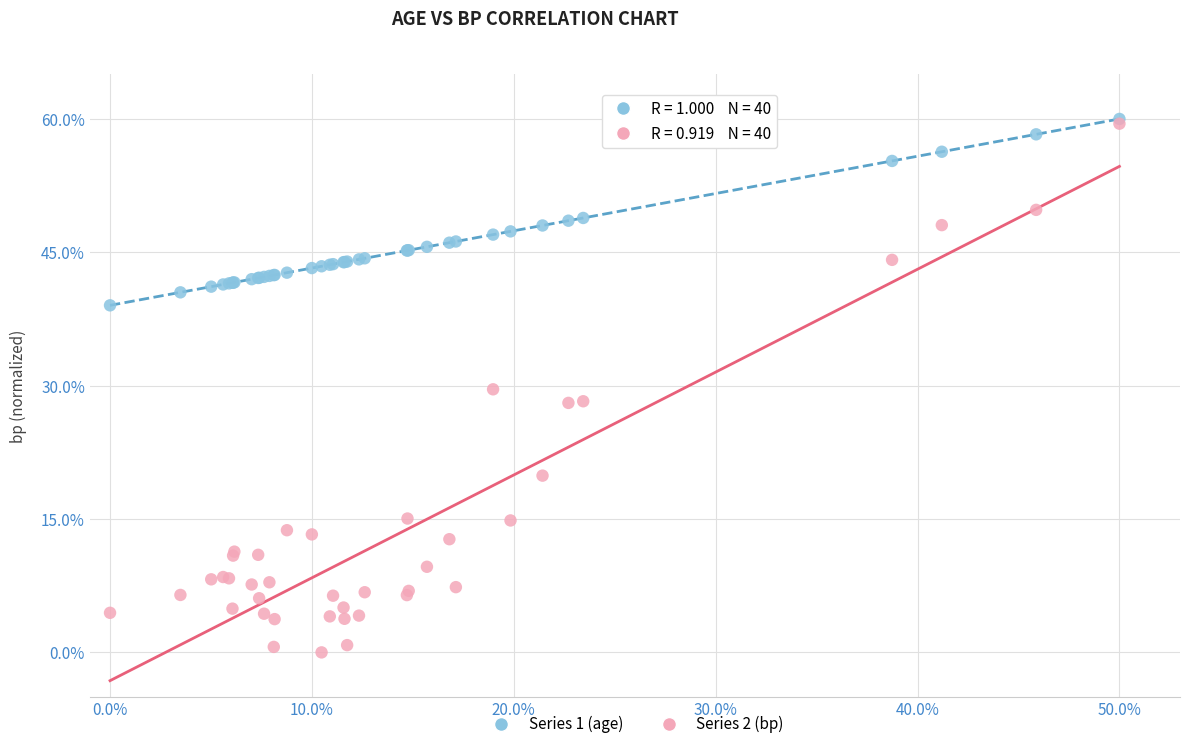

Which series has the largest Y range (max minus min)?

Series 2 (bp)